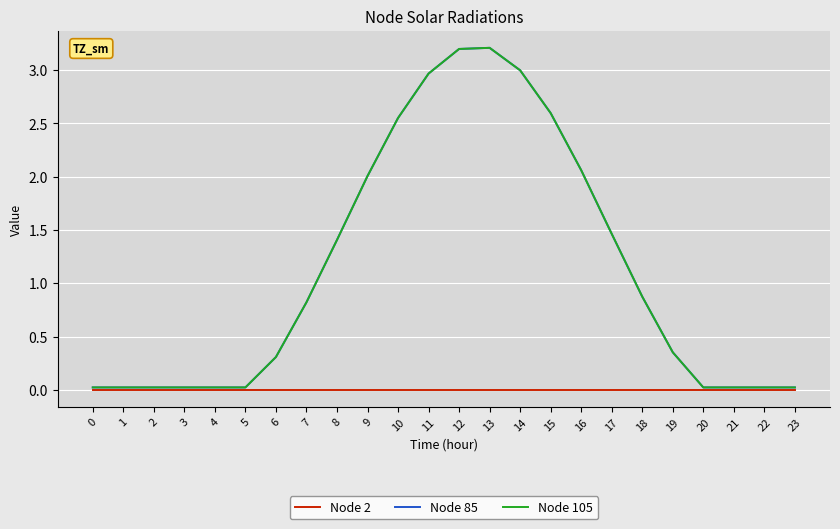

What is the maximum value shown in the chart?

3.2